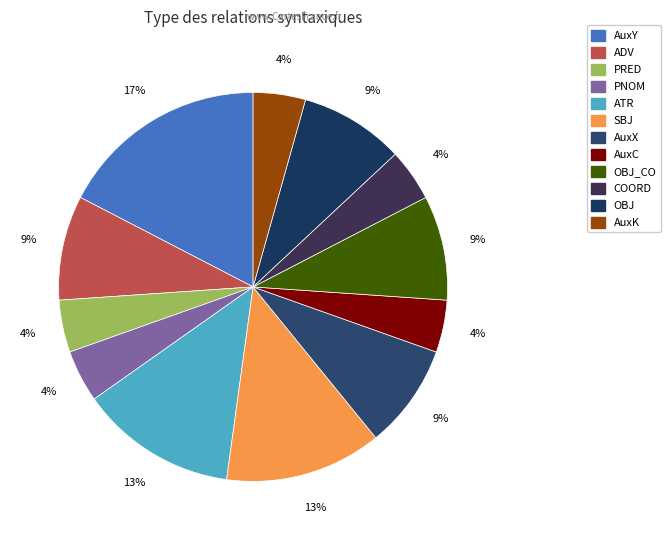

How many segments does this pie chart have?

12